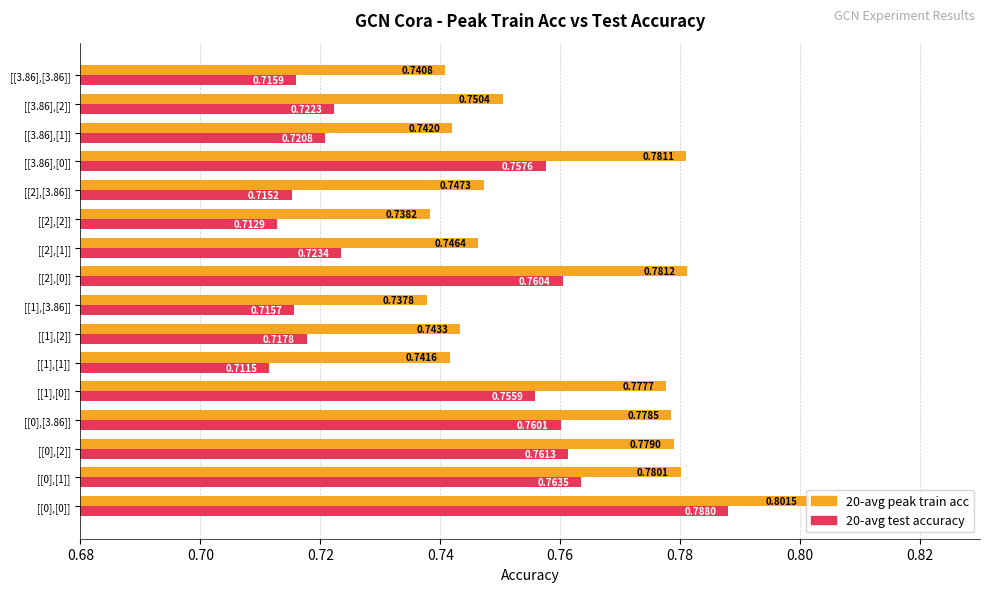

Which series has the largest range (max minus min)?

20-avg test accuracy